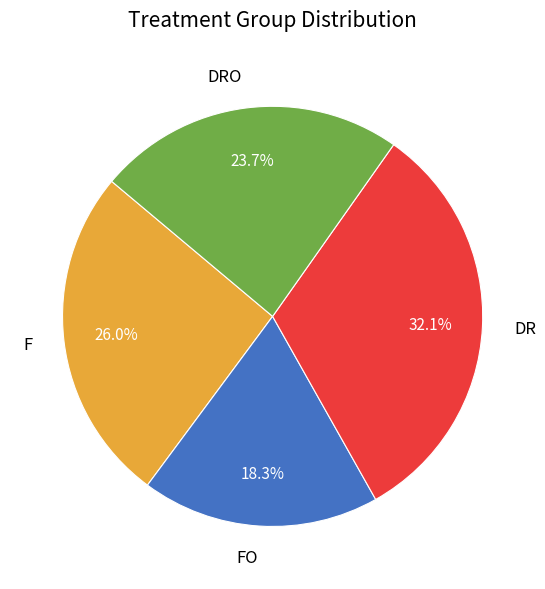

Rank the categories by value from lowest to highest.

FO, DRO, F, DR